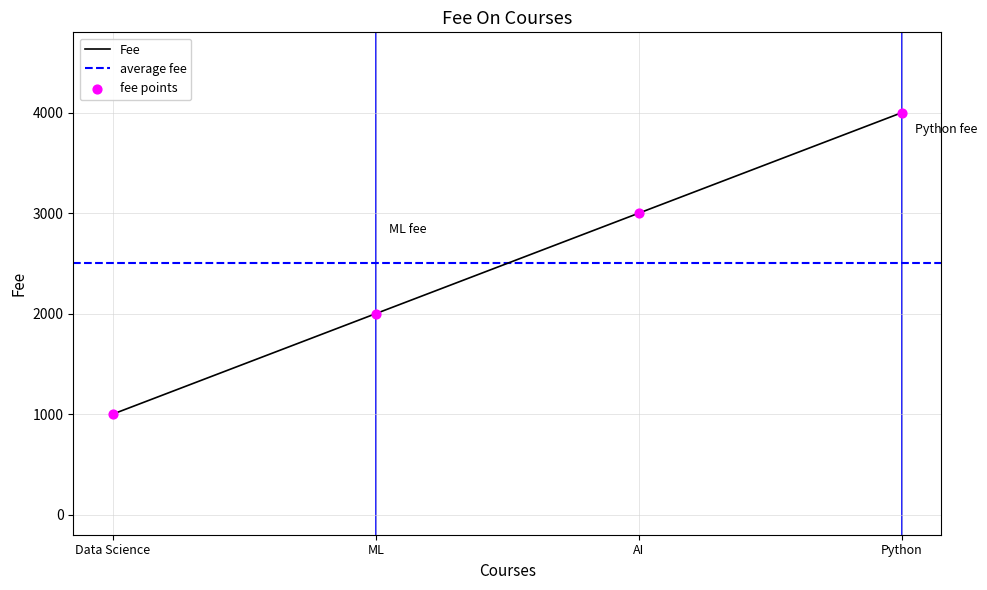

What is the ratio of the value at Python to the value at ML?

2.0